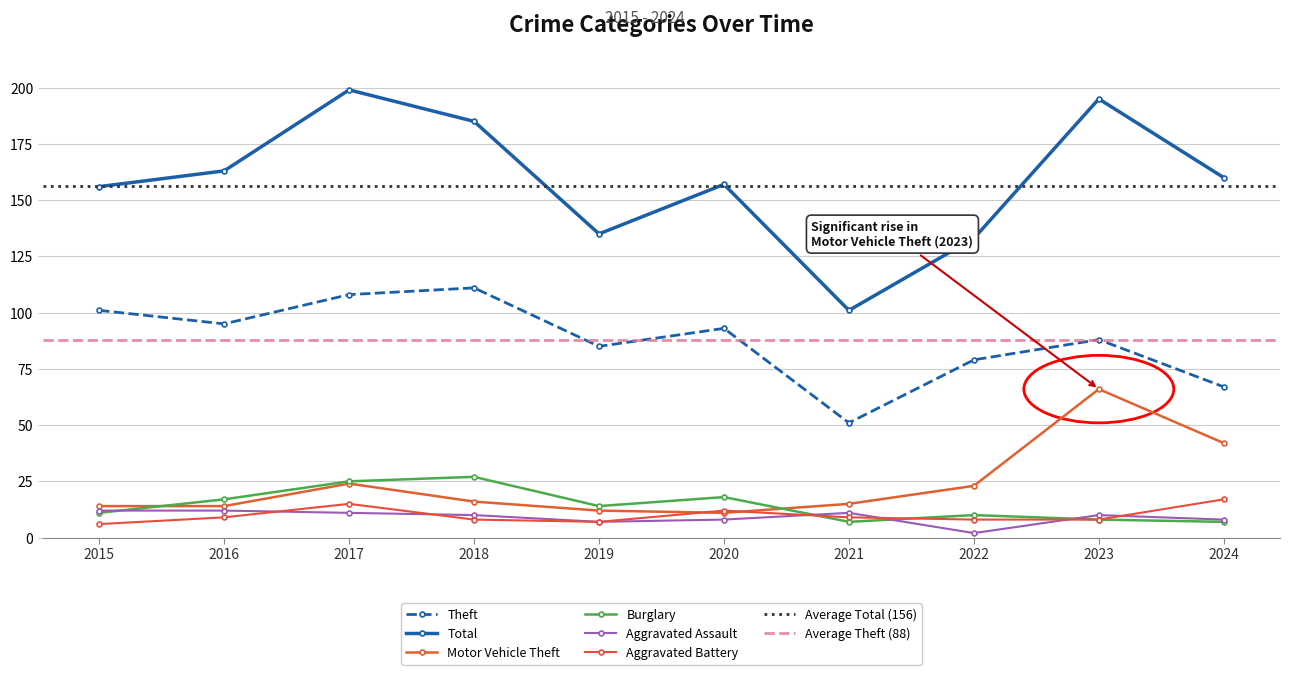

Reading right to left, list all the values displayed in this chart.

Theft: 67	88	79	51	93	85	111	108	95	101
Total: 160	195	133	101	157	135	185	199	163	156
Motor Vehicle Theft: 42	66	23	15	11	12	16	24	14	14
Burglary: 7	8	10	7	18	14	27	25	17	11
Aggravated Assault: 8	10	2	11	8	7	10	11	12	12
Aggravated Battery: 17	8	8	9	12	7	8	15	9	6